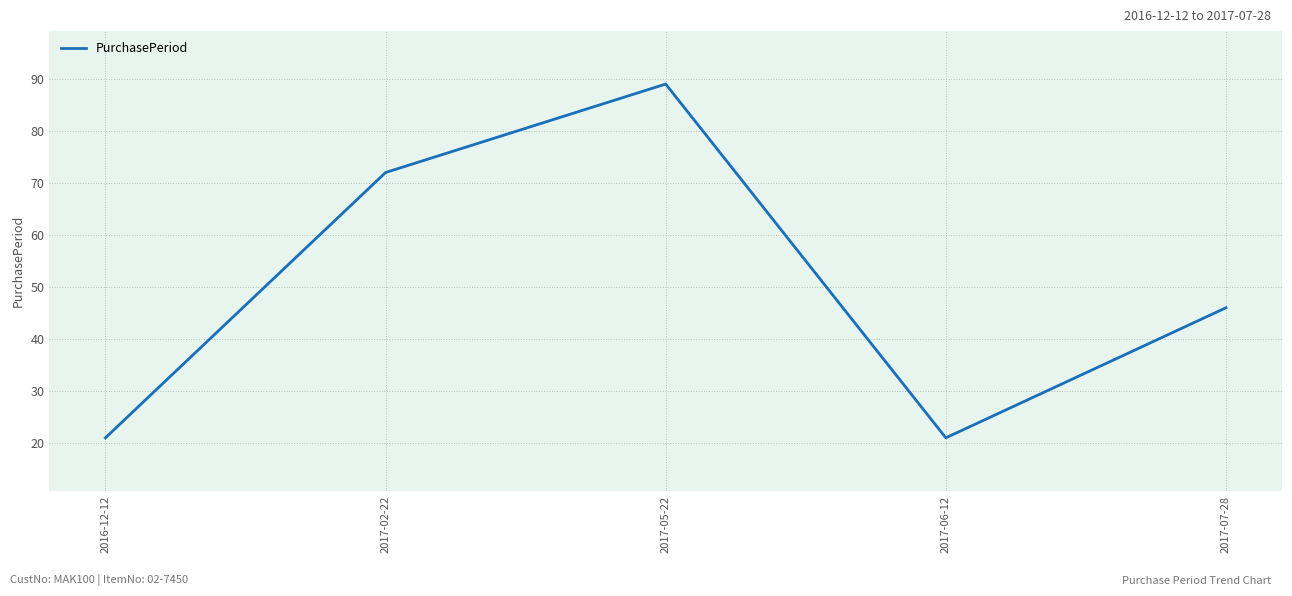

What is the change in value from 2016-12-12 to 2017-05-22?

+68